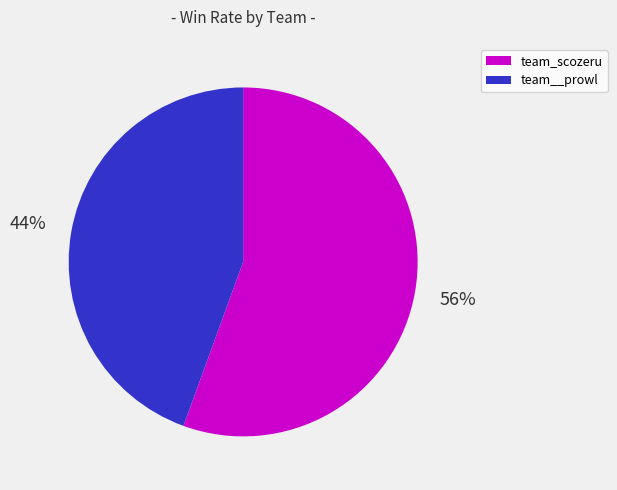

Rank the categories by value from lowest to highest.

team__prowl, team_scozeru